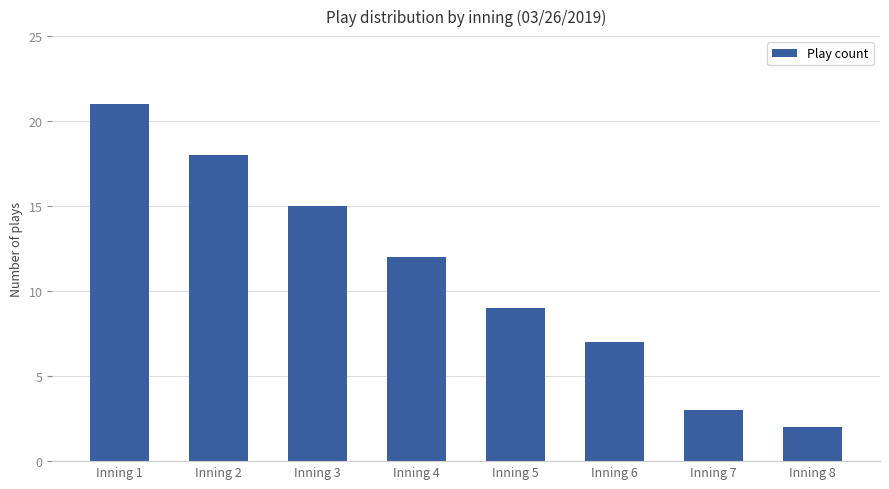

What is the maximum value shown in the chart?

21